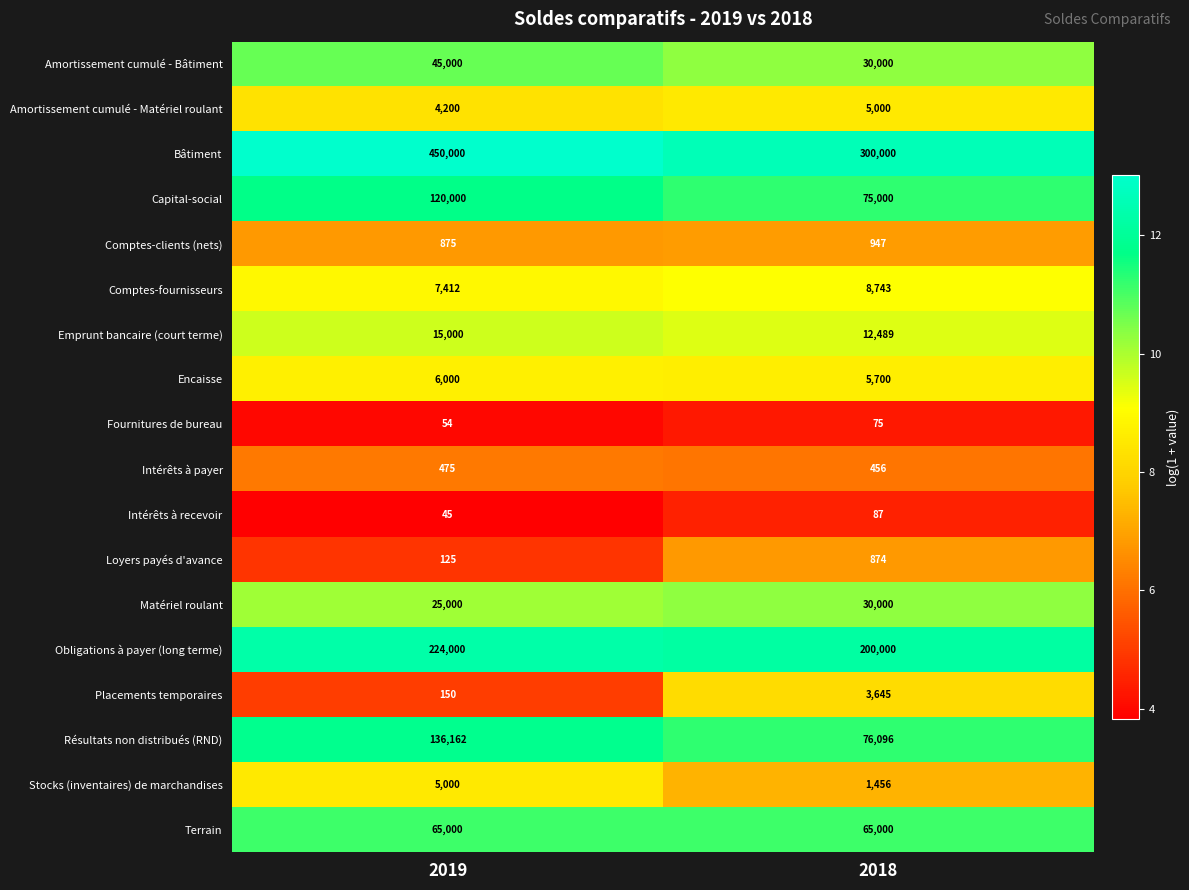

At 2019, list the series in order from largest to smallest.

Bâtiment, Obligations à payer (long terme), Résultats non distribués (RND), Capital-social, Terrain, Amortissement cumulé - Bâtiment, Matériel roulant, Emprunt bancaire (court terme), Comptes-fournisseurs, Encaisse, Stocks (inventaires) de marchandises, Amortissement cumulé - Matériel roulant, Comptes-clients (nets), Intérêts à payer, Placements temporaires, Loyers payés d'avance, Fournitures de bureau, Intérêts à recevoir